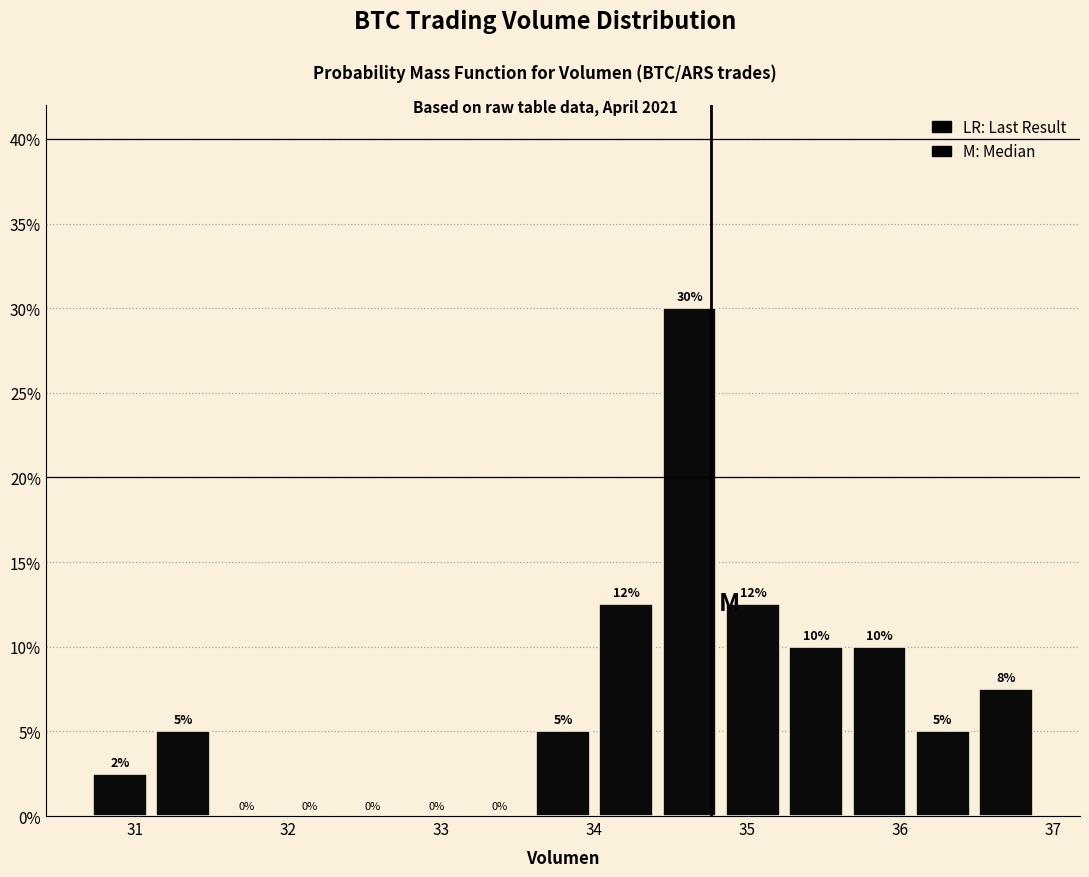

Which range on the x-axis has the tallest bar?

34.4 to 34.8